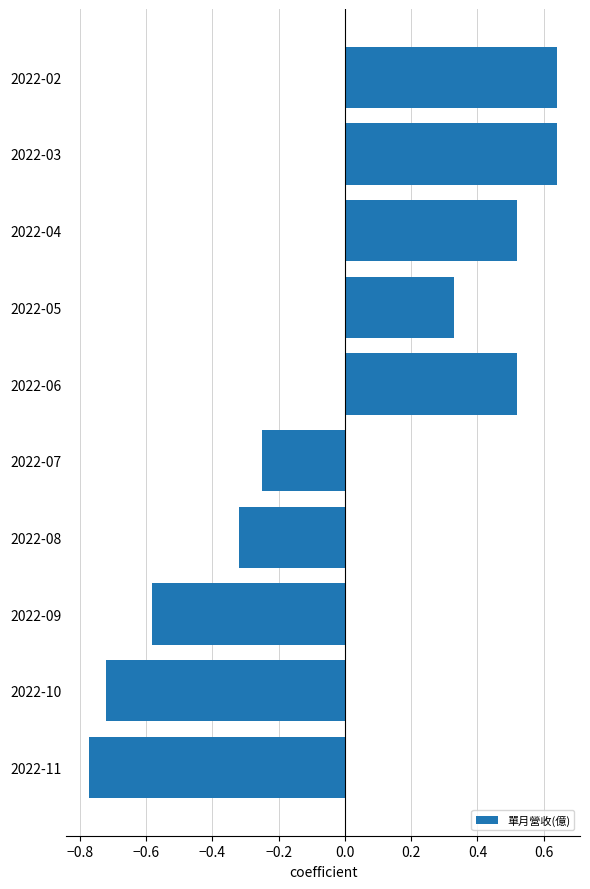

What is the change in value from 2022-04 to 2022-02?

+0.1